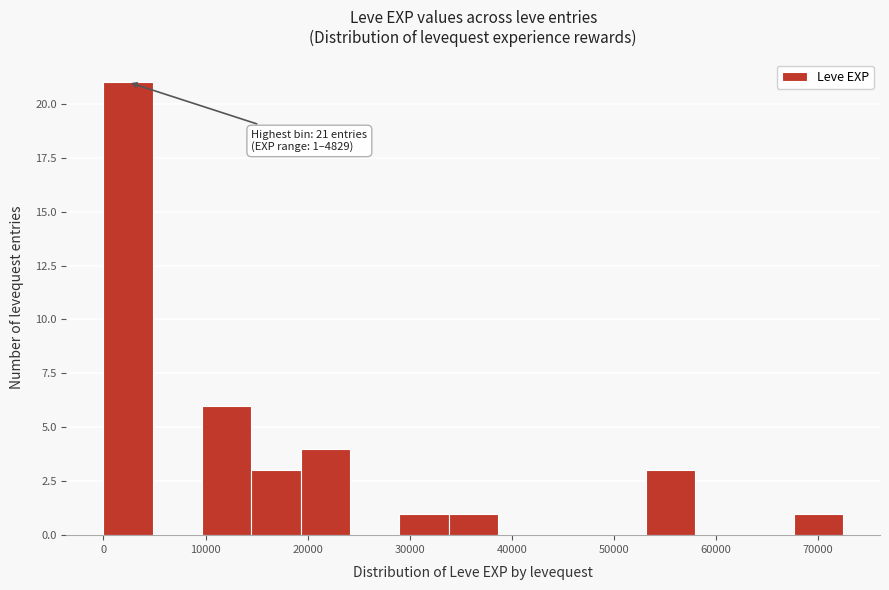

Over which range of the x-axis is the bar tallest?

0 to 5000